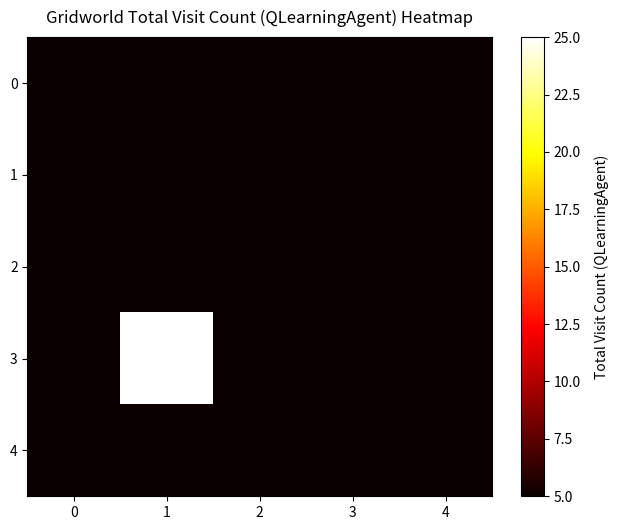

Reading right to left, extract all data points from this chart.

0: 4=5	3=5	2=5	1=5	0=5
1: 4=5	3=5	2=5	1=5	0=5
2: 4=5	3=5	2=5	1=5	0=5
3: 4=5	3=5	2=5	1=25	0=5
4: 4=5	3=5	2=5	1=5	0=5